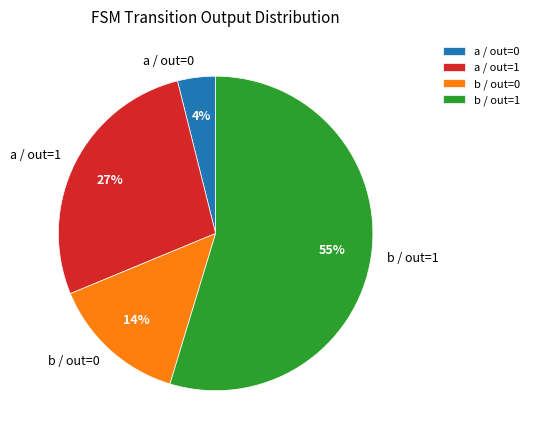

To the nearest percent, what is the average slice percentage?

25%